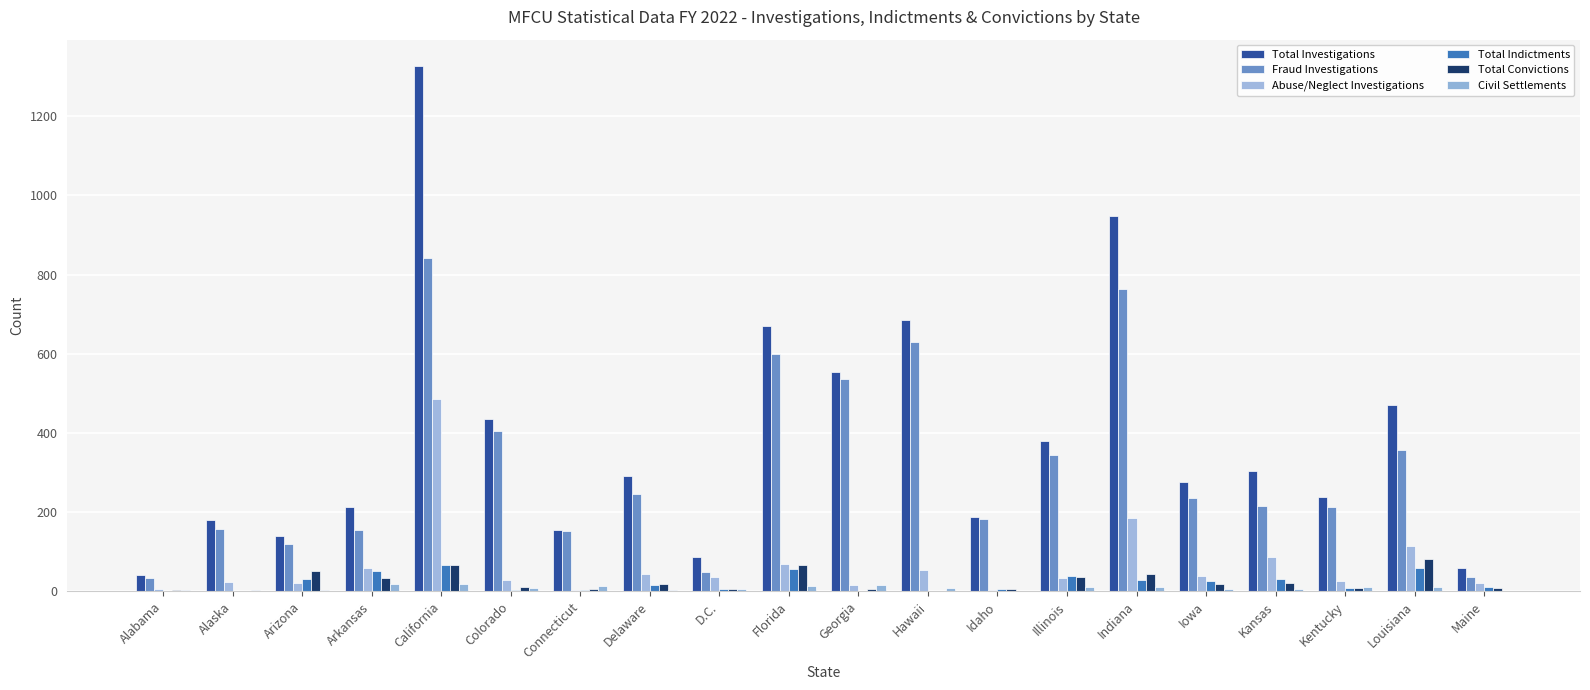

Which category has the highest value across all series?

California